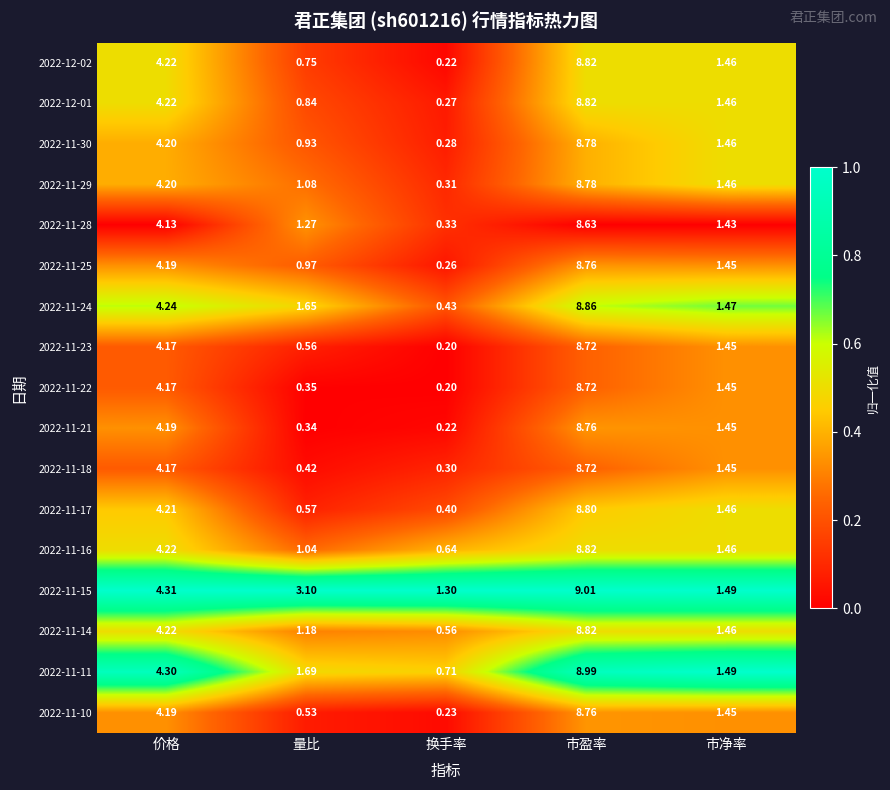

Which series has the largest range (max minus min)?

2022-12-02